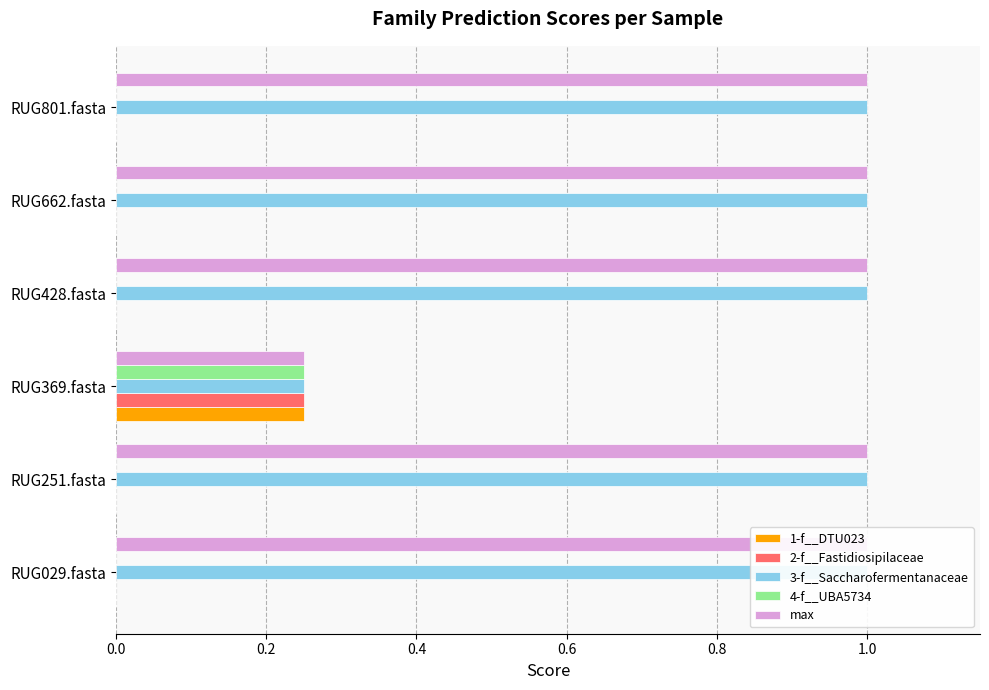

How many 3-f__Saccharofermentanaceae values are between 1 and 2?

5